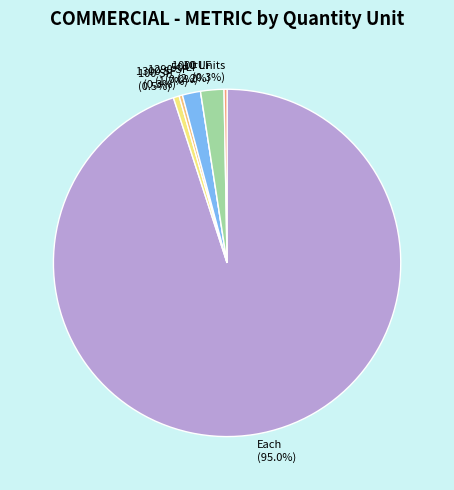

Is Each the majority of the pie?

Yes